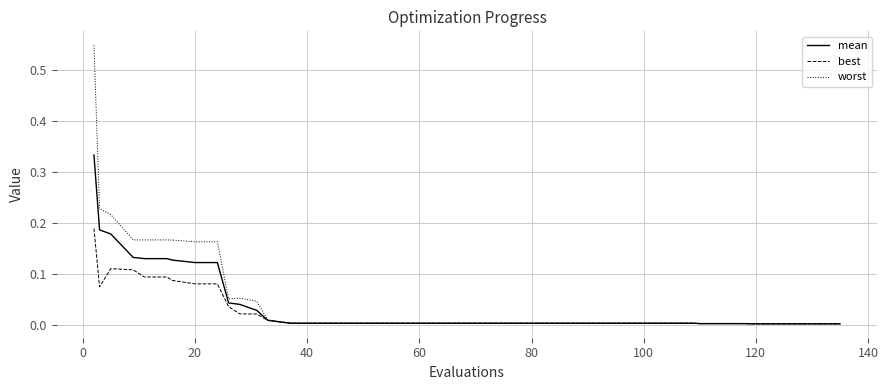

Rank the series by their maximum value, from lowest to highest.

best, mean, worst